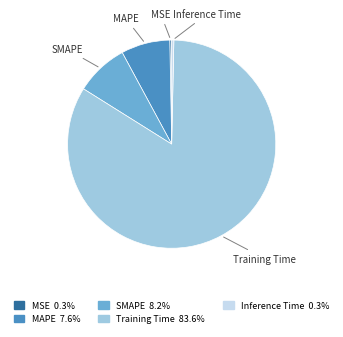

Is the sum of MSE and Training Time greater than half?

Yes